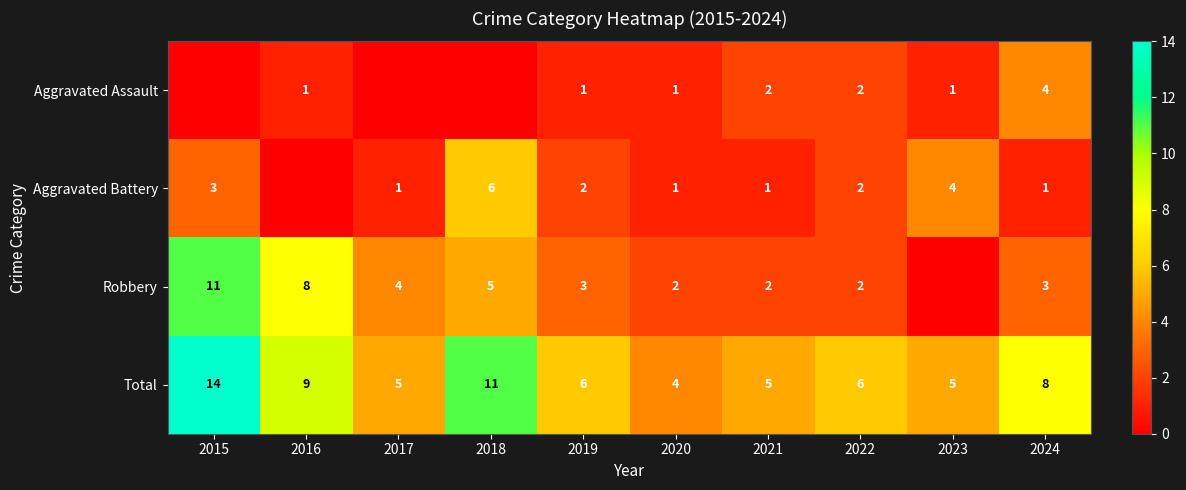

What is the difference between the maximum and minimum values in the Total series?

10